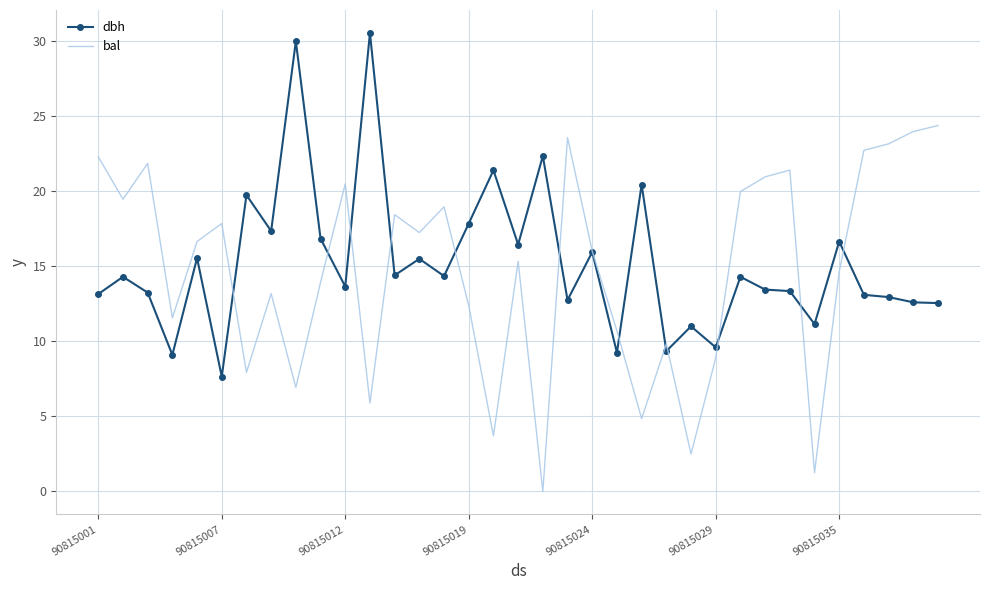

List the series in order of their peak value, highest first.

dbh, bal